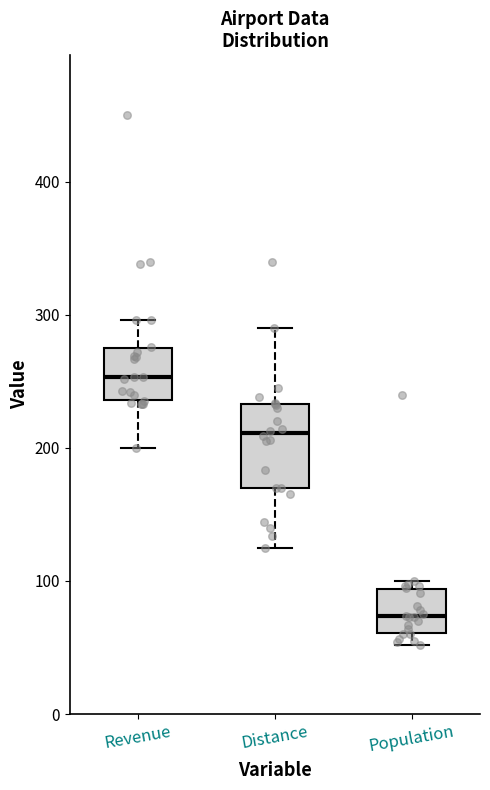

Which box's median line is the highest?

Revenue